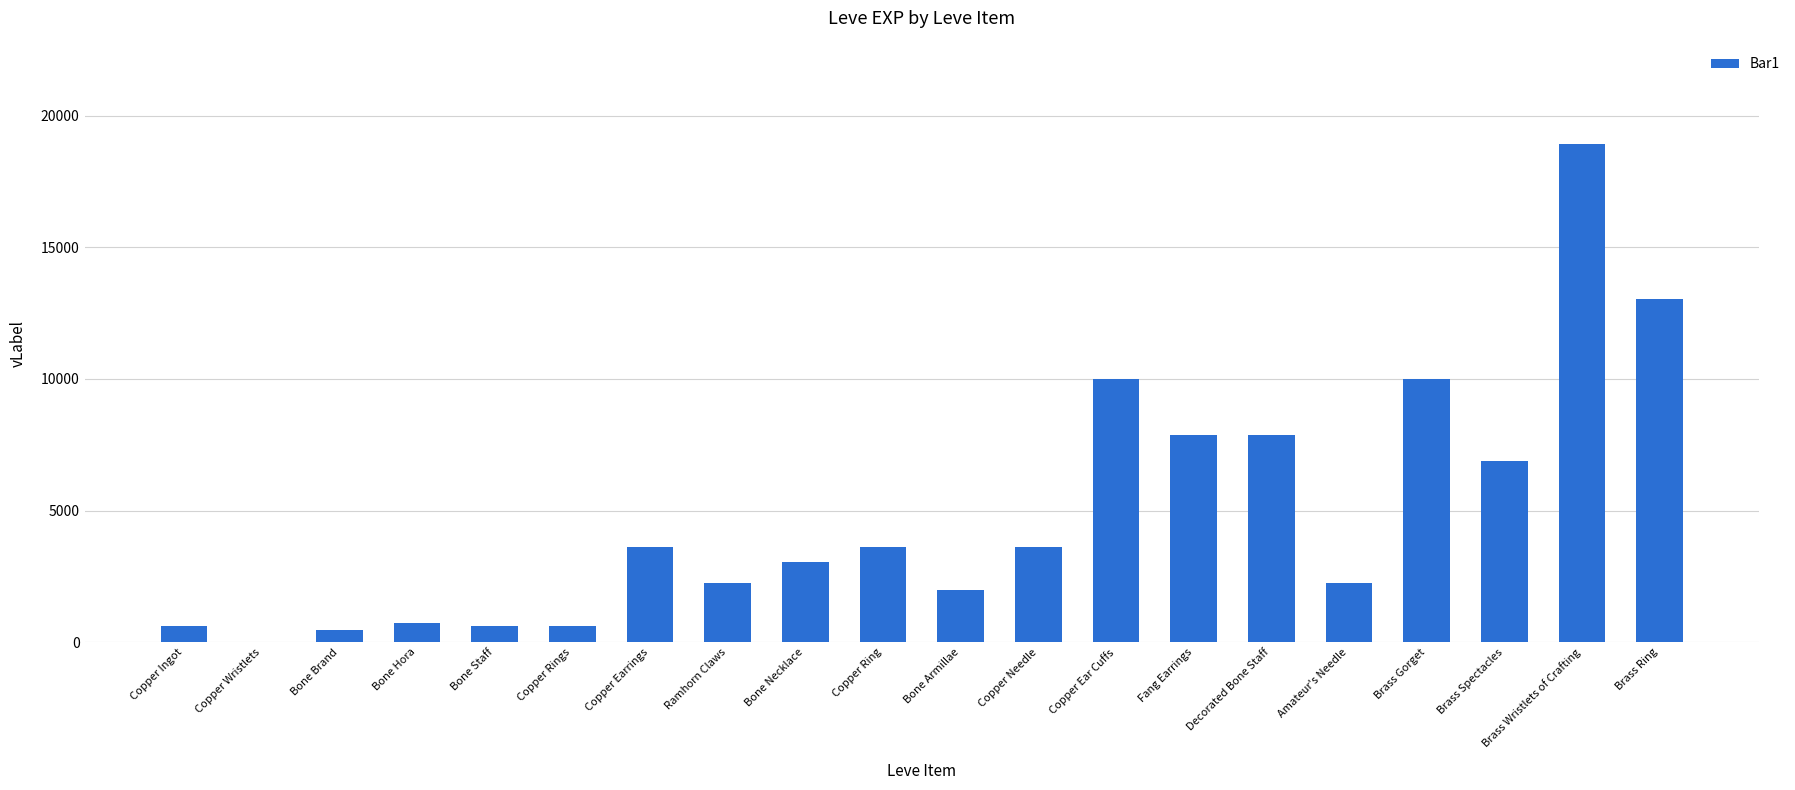

Between Fang Earrings and Brass Ring, which is larger?

Brass Ring